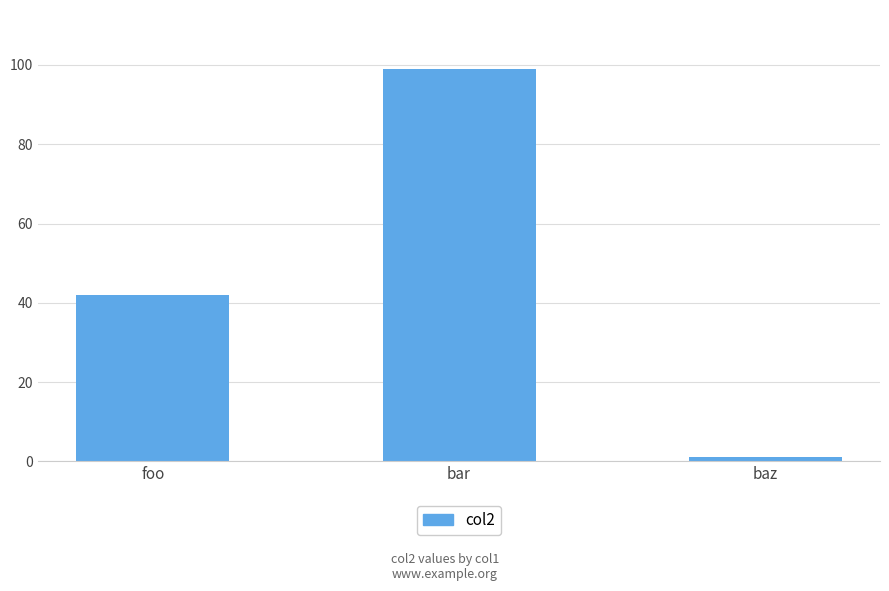

What is the difference between the values at baz and foo?

41